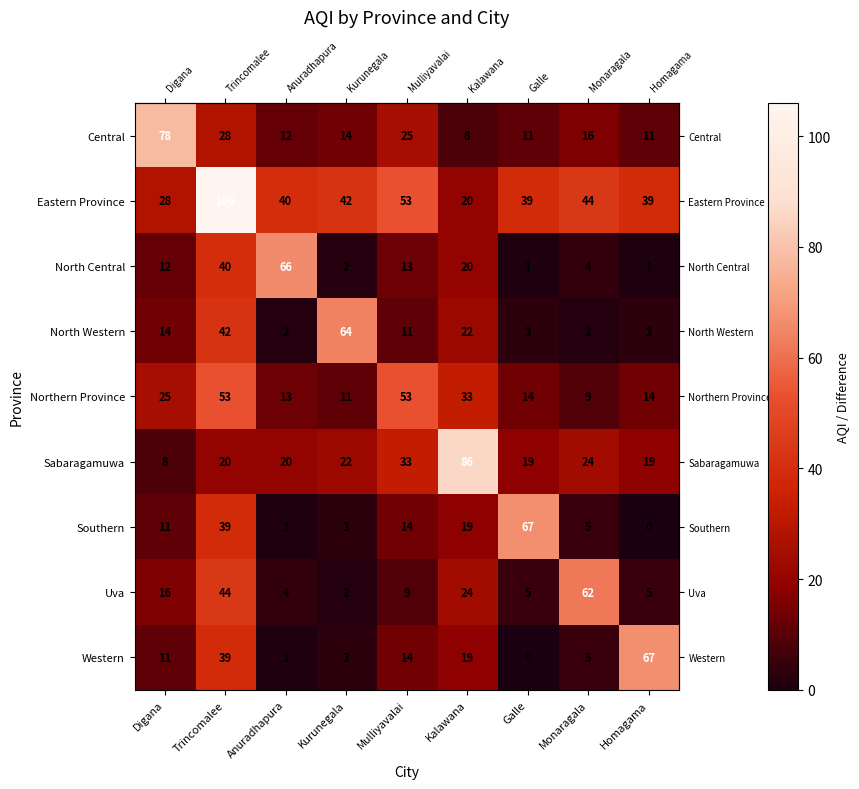

Which series has the largest range (max minus min)?

Eastern Province